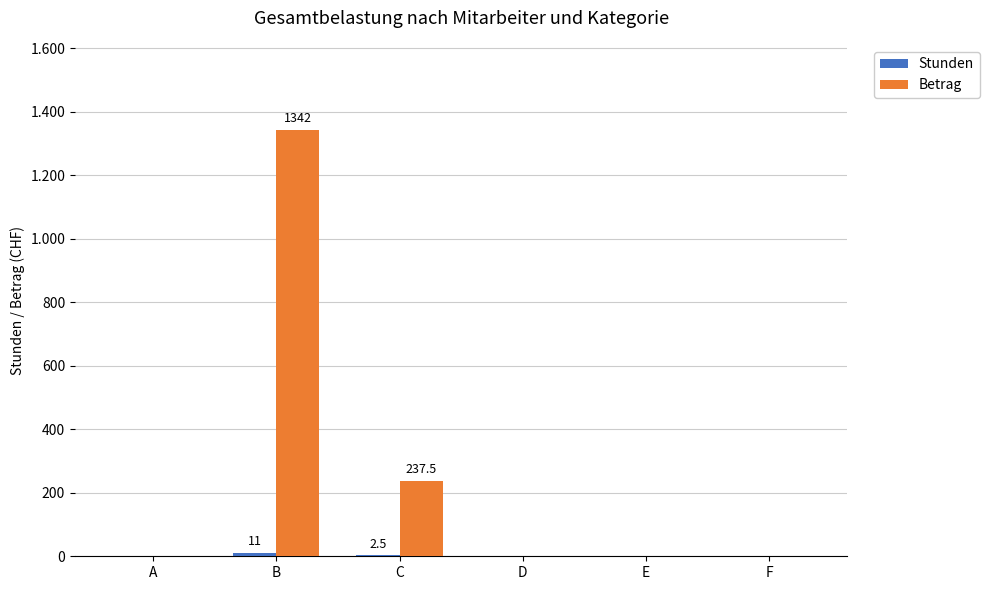

At how many categories does at least one series exceed 66?

2